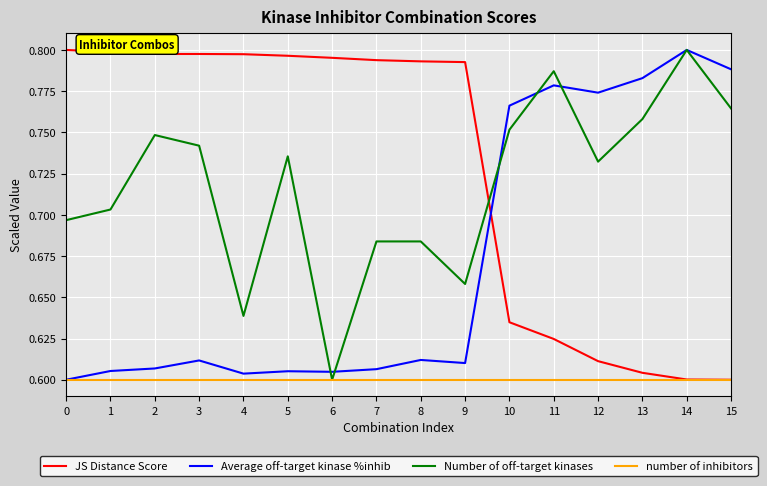

At 12, list the series in order from smallest to largest.

number of inhibitors, JS Distance Score, Number of off-target kinases, Average off-target kinase %inhib